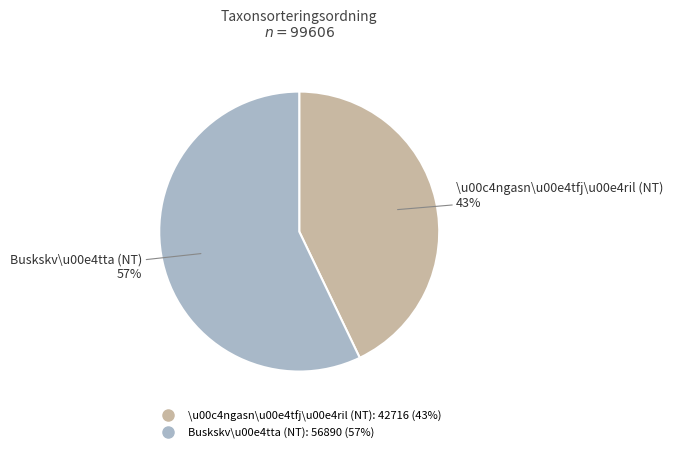

Is there any slice that represents more than half of the pie?

Yes